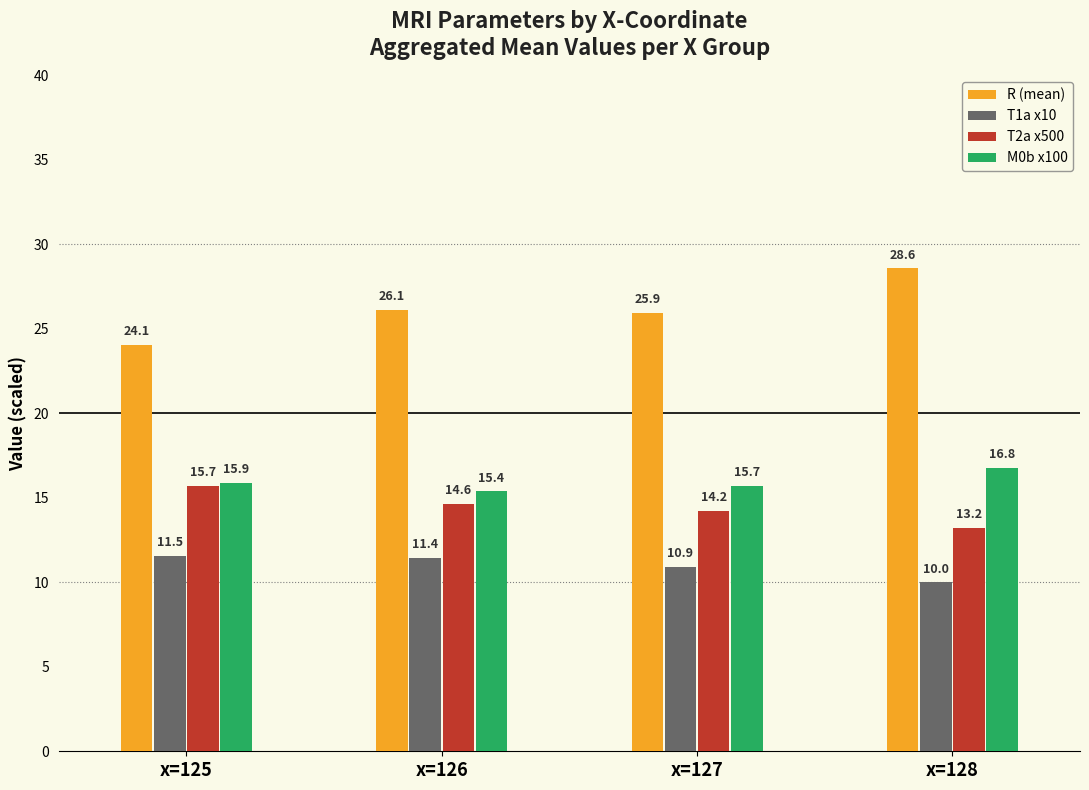

How many data points in T1a x10 are above 11?

2